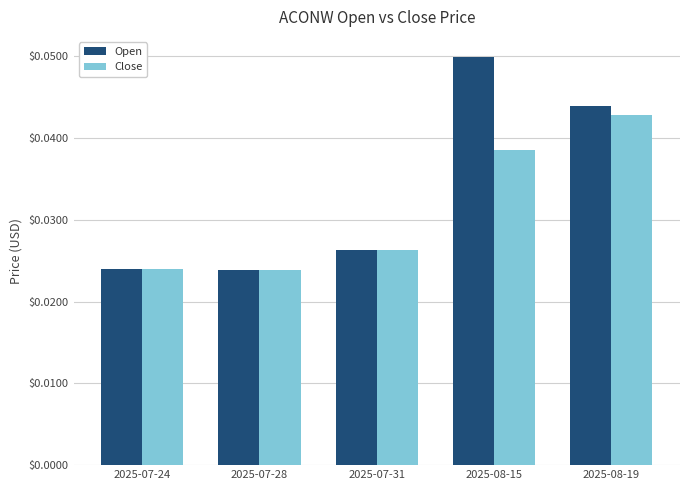

Which category has the highest value in the Close series?

2025-08-19